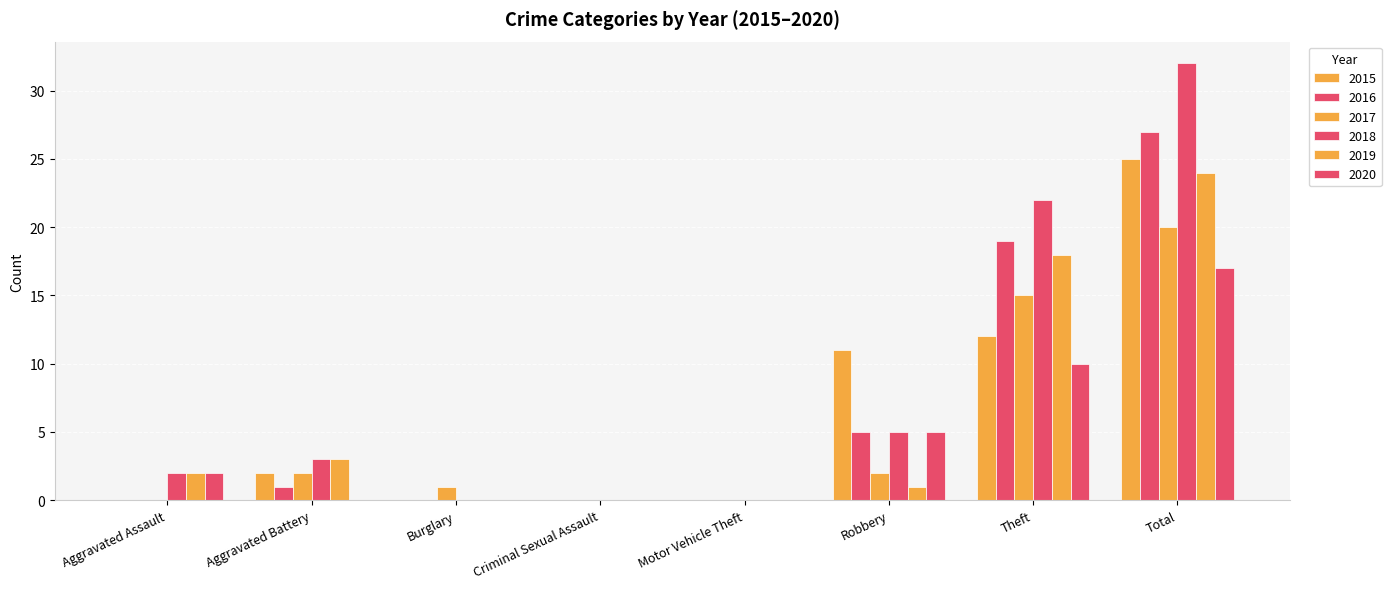

What is the highest value of the 2018 series?

32